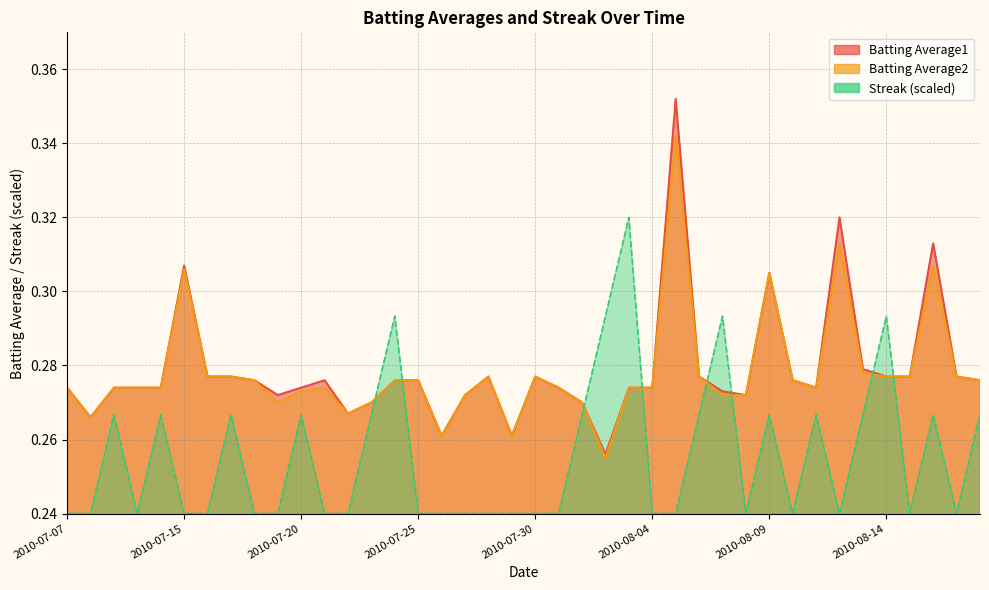

List the labels in order of Batting Average2 value, largest first.

2010-08-05, 2010-08-12, 2010-08-16, 2010-07-15, 2010-08-09, 2010-08-13, 2010-07-16, 2010-07-17, 2010-07-28, 2010-07-30, 2010-08-06, 2010-08-14, 2010-08-15, 2010-08-17, 2010-07-18, 2010-07-24, 2010-07-25, 2010-08-10, 2010-08-18, 2010-07-07, 2010-07-09, 2010-07-10, 2010-07-11, 2010-07-21, 2010-07-31, 2010-08-03, 2010-08-04, 2010-08-11, 2010-07-20, 2010-07-27, 2010-08-07, 2010-08-08, 2010-07-19, 2010-07-23, 2010-08-01, 2010-07-22, 2010-07-08, 2010-07-26, 2010-07-29, 2010-08-02